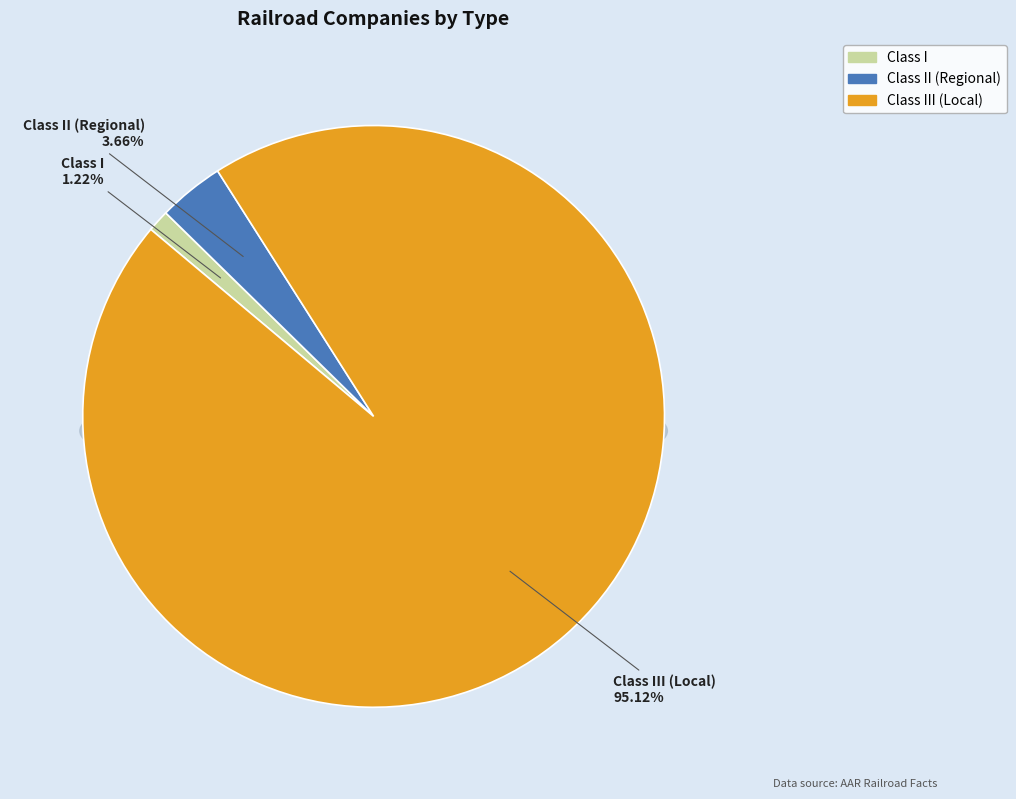

Rank the categories by value from lowest to highest.

Class I, Class II (Regional), Class III (Local)